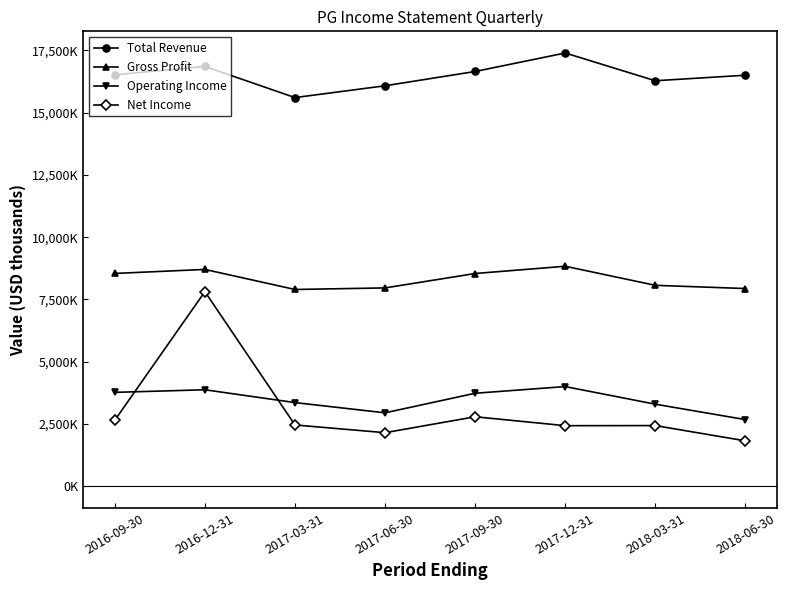

Does the chart display data point markers on the line(s)?

Yes